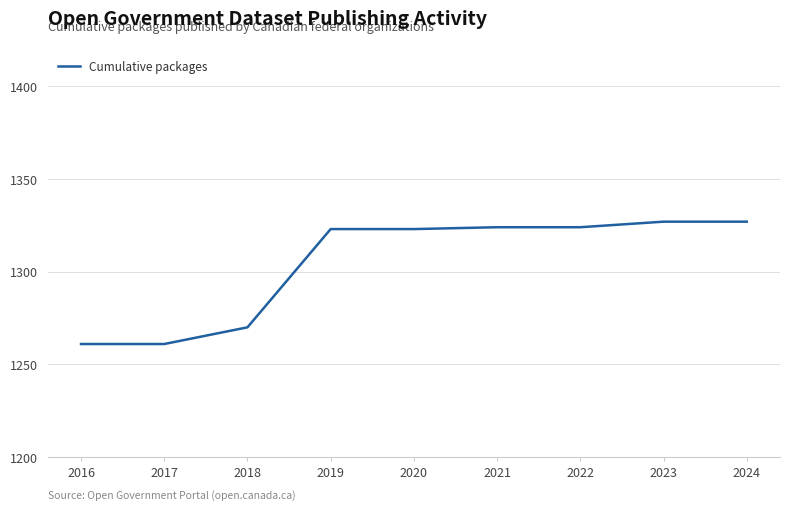

At which label is the value closest to 1294?

2018